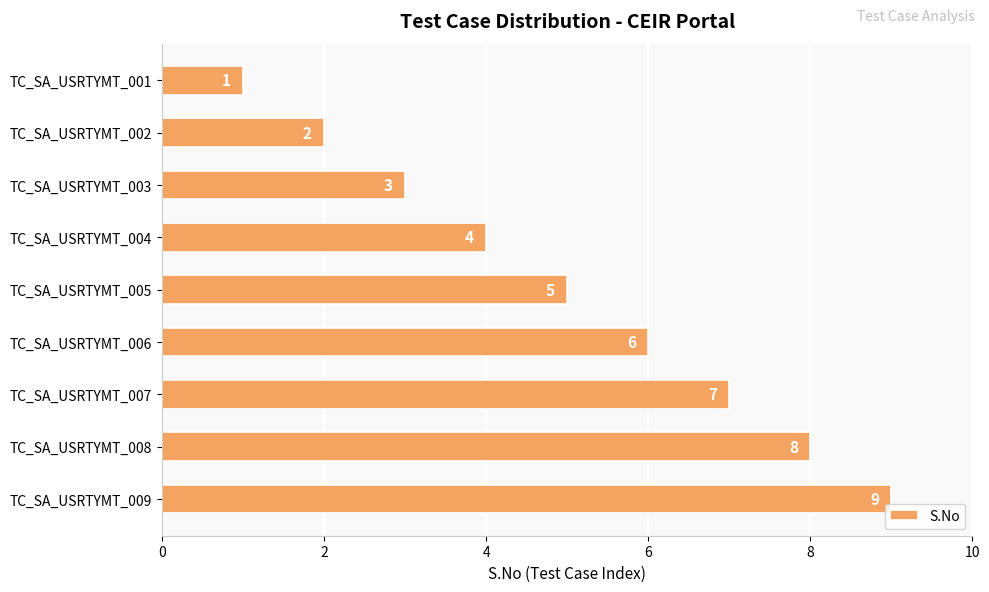

What is the sum of all values?

45